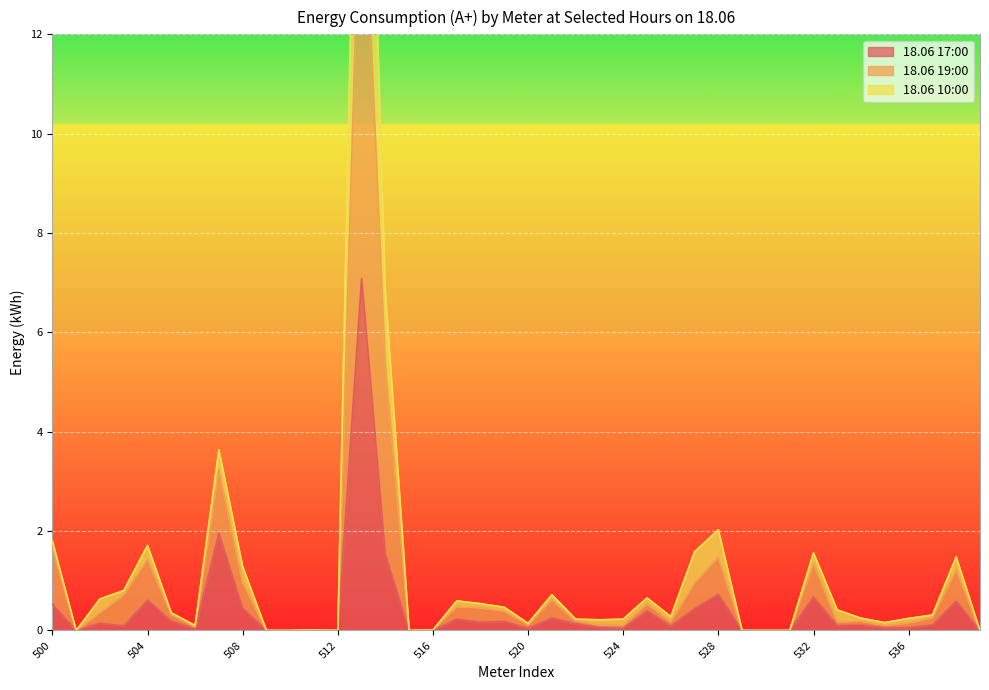

What is the difference between the maximum and minimum values in the 18.06 10:00 series?

22.6